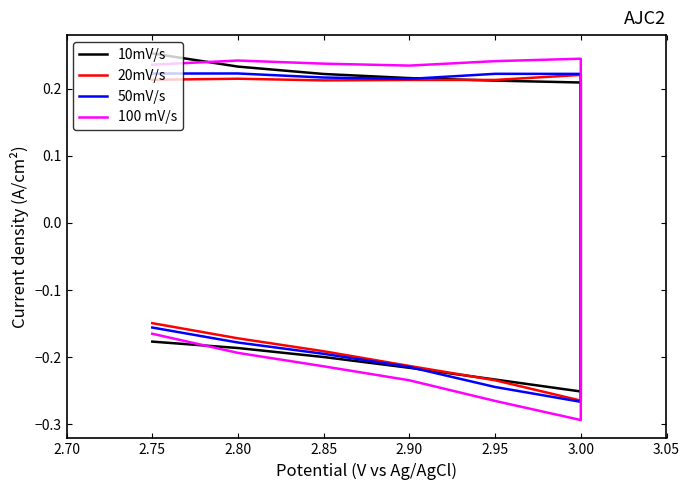

What is the label of the 1st point from the left?

2.75